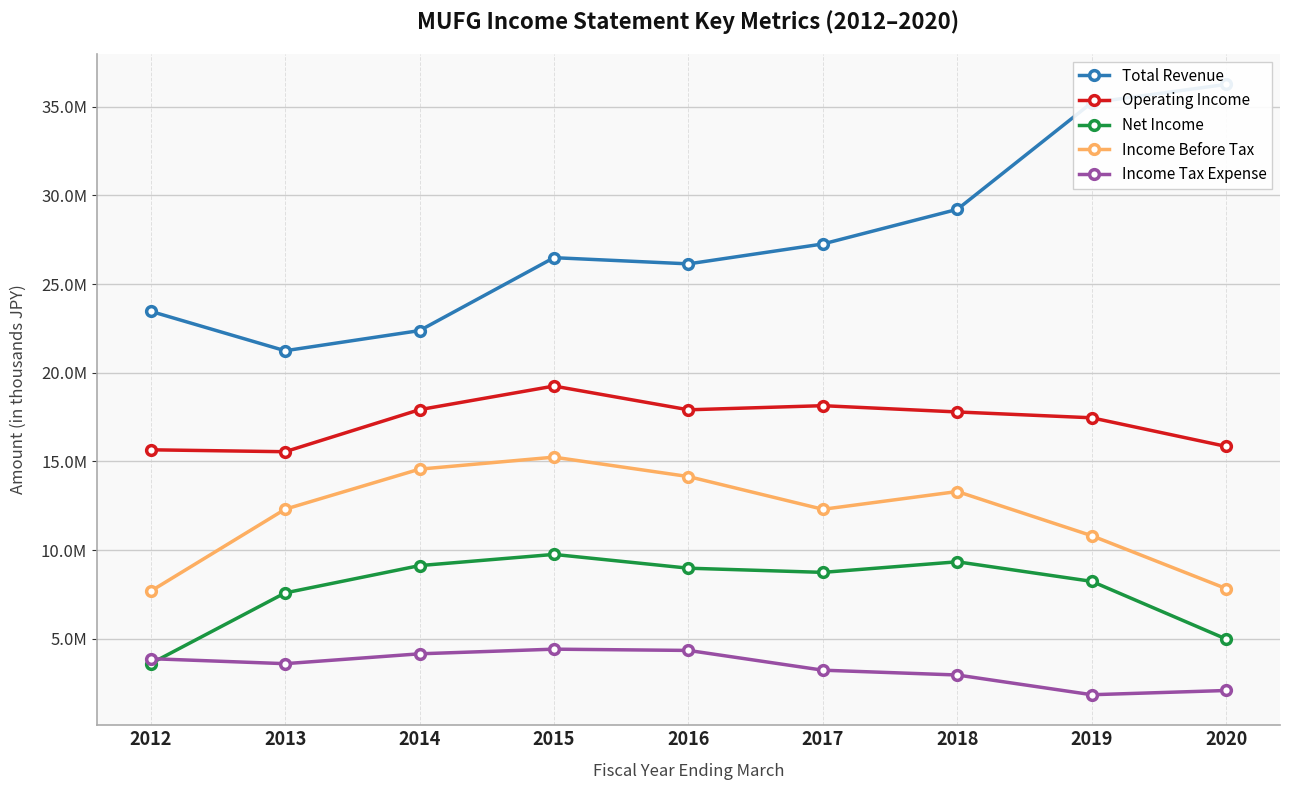

What is the difference between the maximum and minimum values in the Operating Income series?

3702600